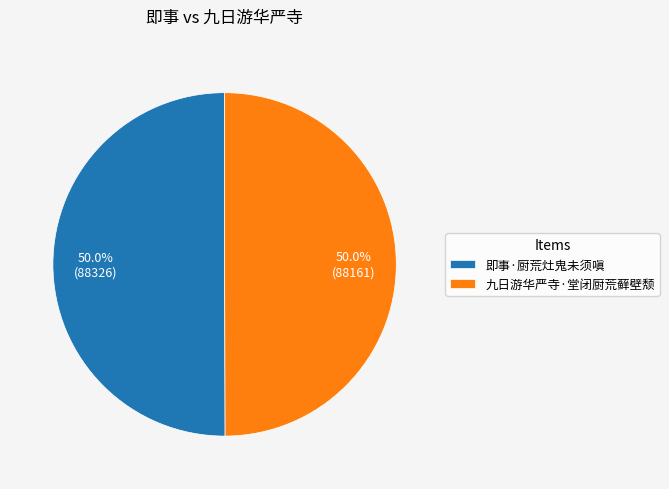

To the nearest percent, what portion does 九日游华严寺·堂闭厨荒藓壁颓 represent?

50%